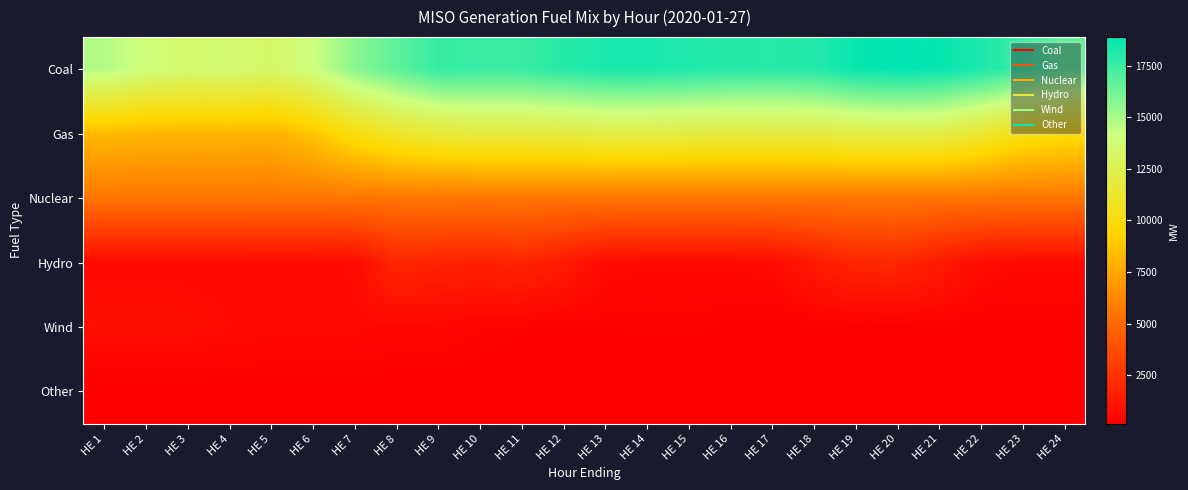

What is the spread (max minus min) of values at HE 8?

16523.4